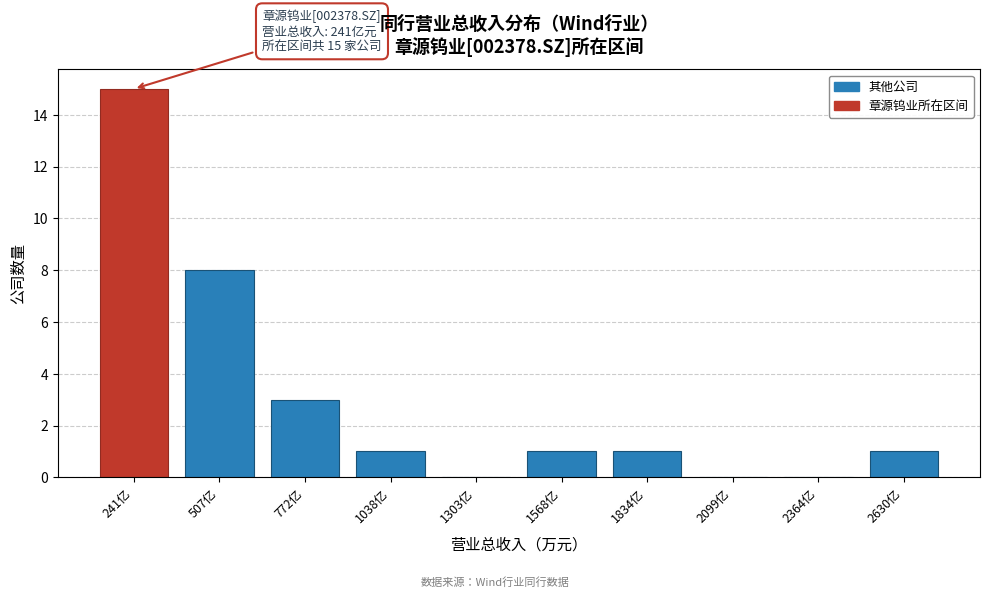

Reading left to right, what are all the values shown in this chart?

241亿=15	507亿=8	772亿=3	1038亿=1	1303亿=0	1568亿=1	1834亿=1	2099亿=0	2364亿=0	2630亿=1